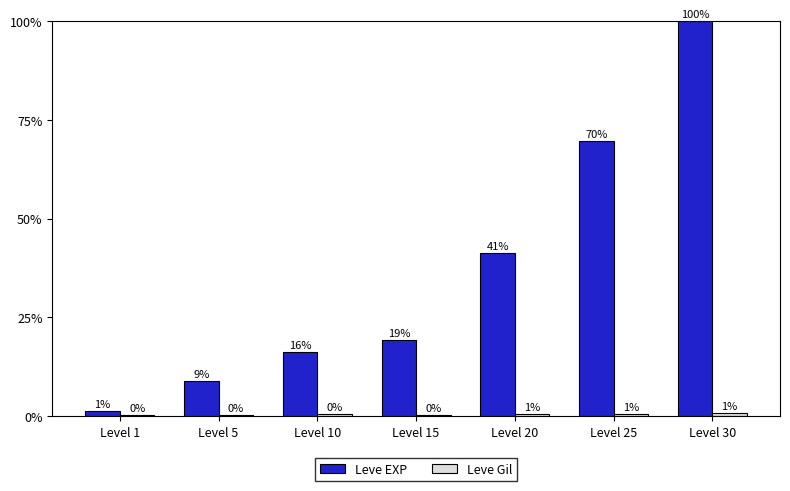

Does the chart contain stacked bars?

No